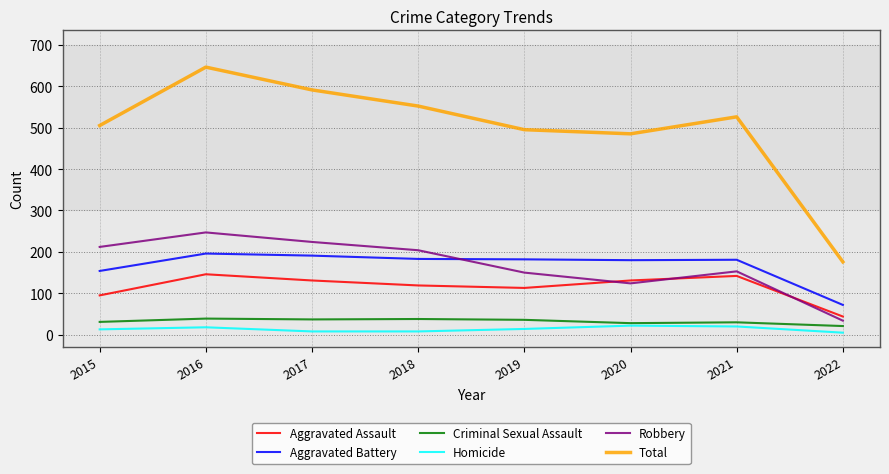

What is the lowest value of the Total series?

176